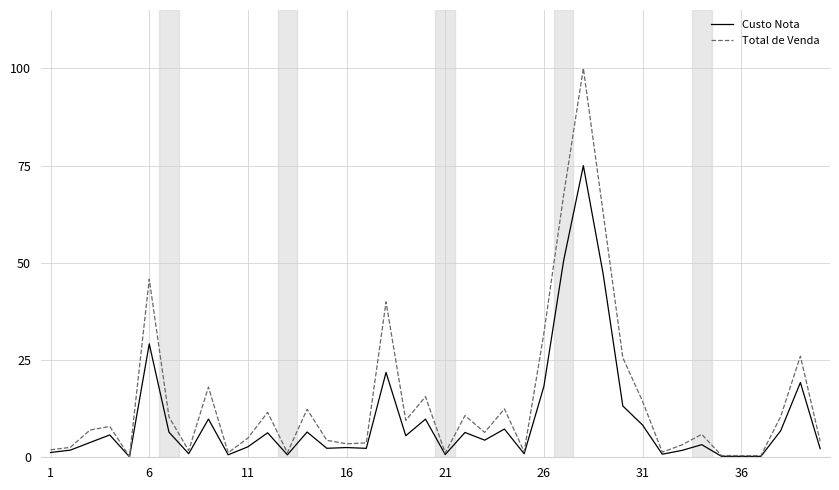

What is the maximum value shown in the chart?

100.0